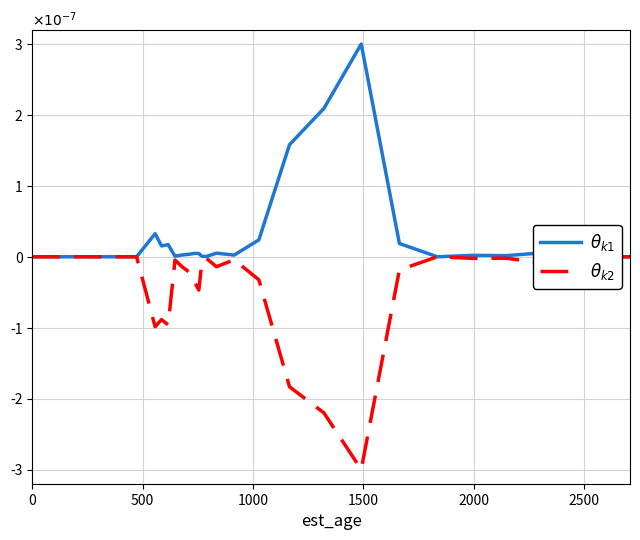

How many interior local valleys does the $\theta_{k2}$ series have?

8